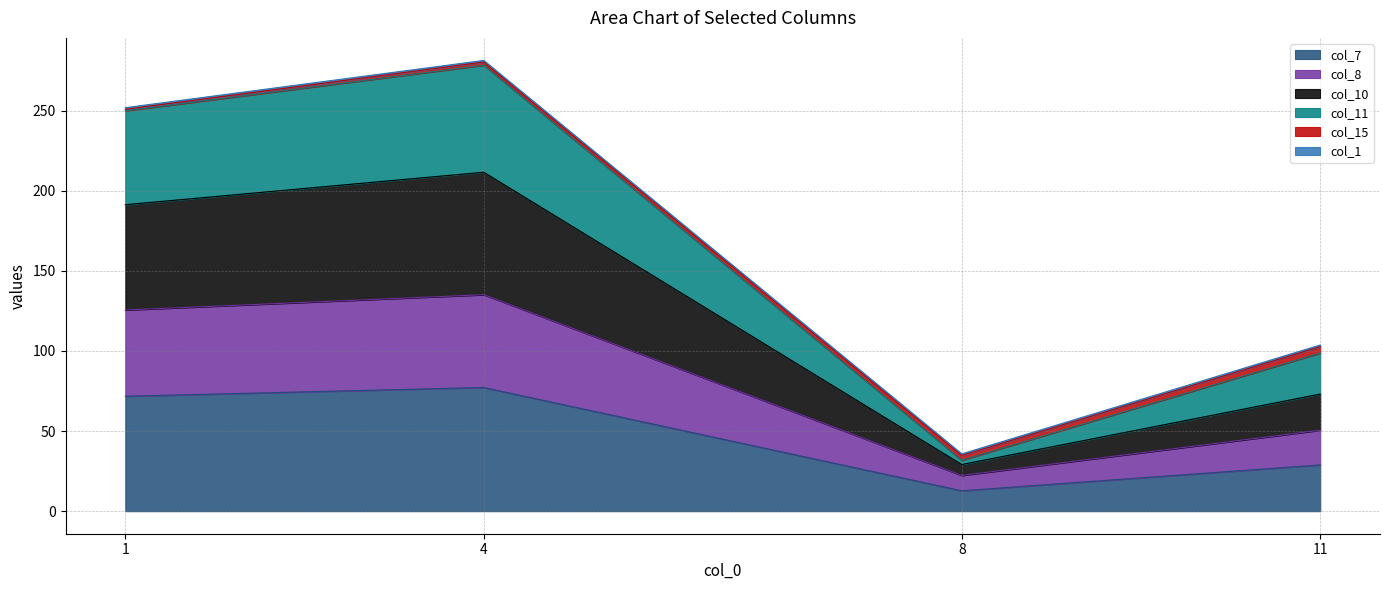

Is it true that col_11 equals 59.8 at 8?

False